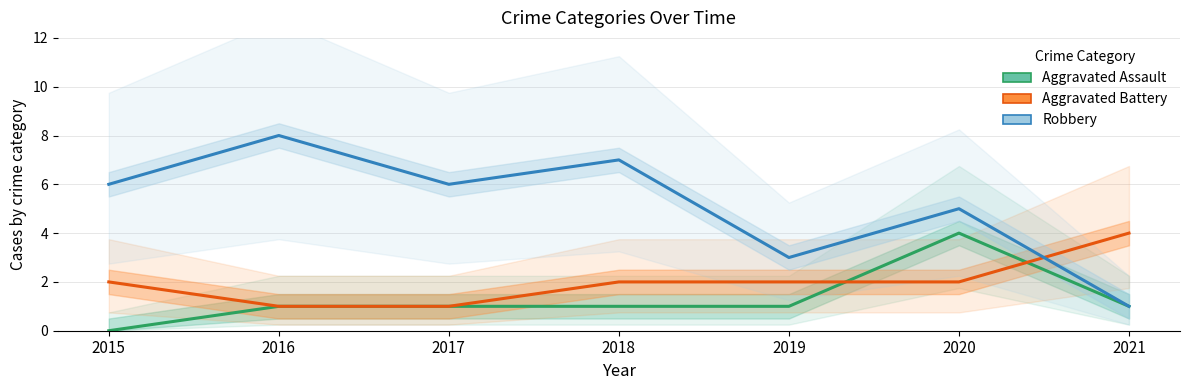

At which category does Robbery reach its first local valley?

2017